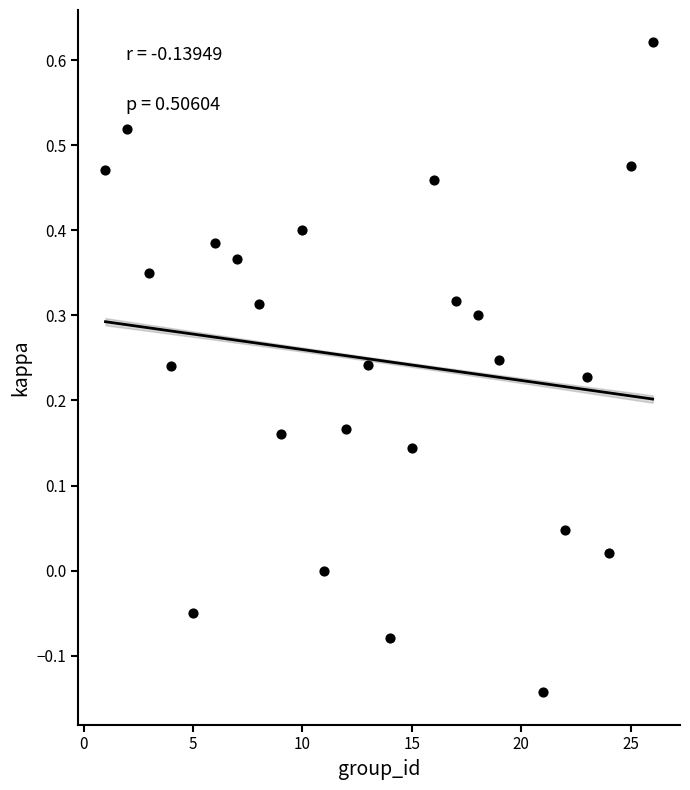

What is the range of Y values (max minus min)?

0.8